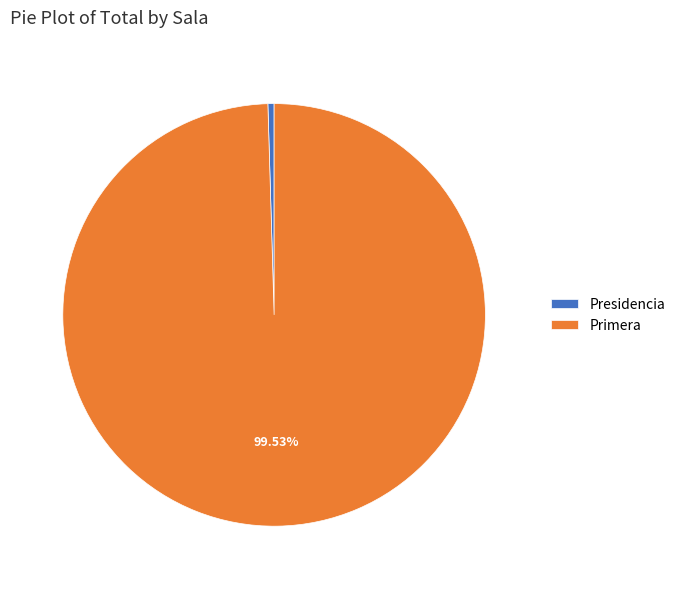

Which category has the biggest portion of the pie?

Primera